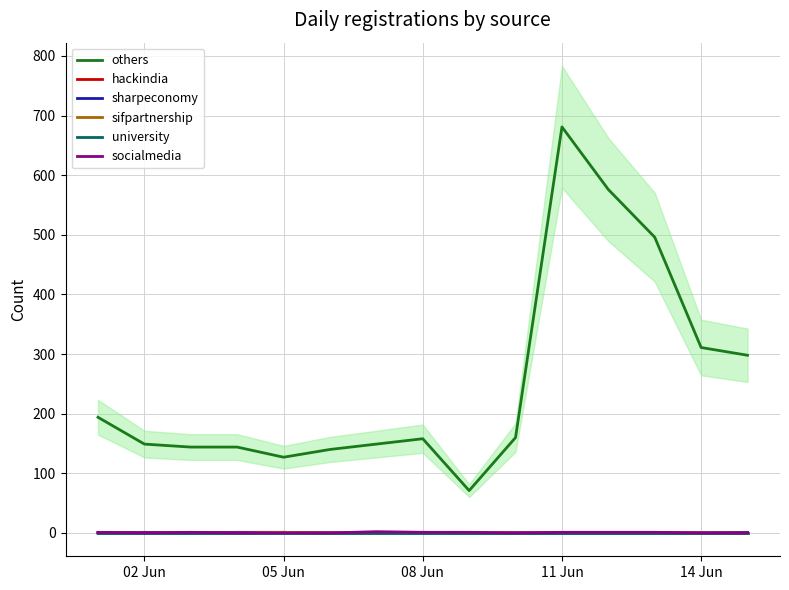

Which series has the widest spread of values?

others